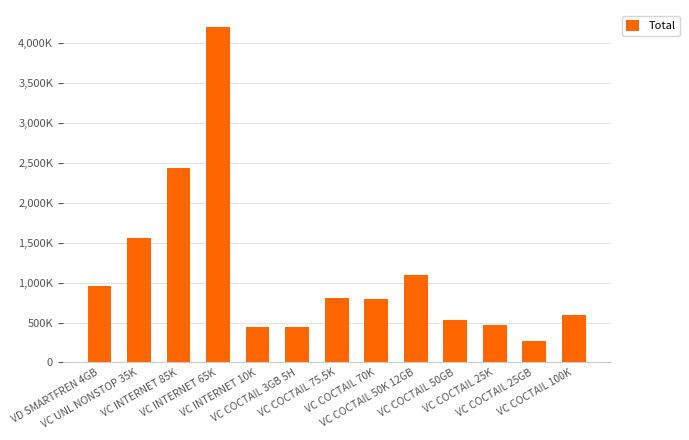

True or false: the data shows 4205000 at VC INTERNET 65K.

True